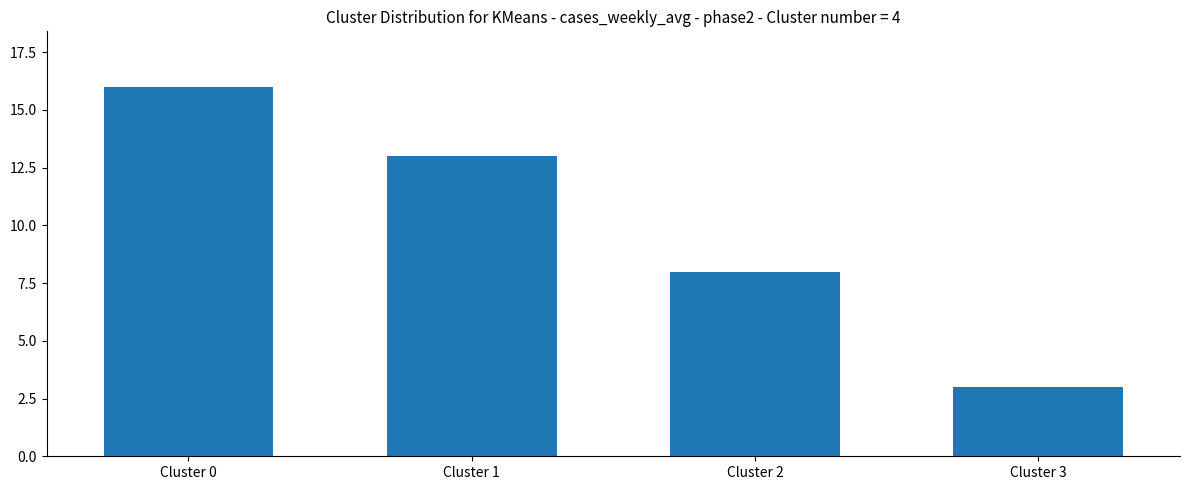

Is it true that the value at Cluster 3 is 3?

True